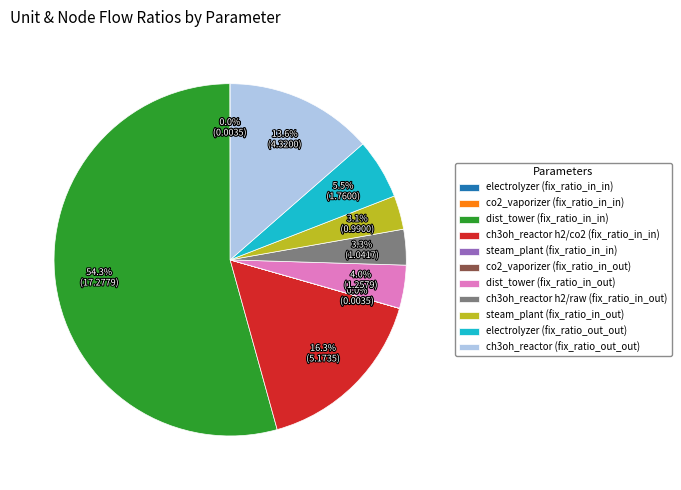

What is the largest slice in the pie chart?

dist_tower (fix_ratio_in_in)